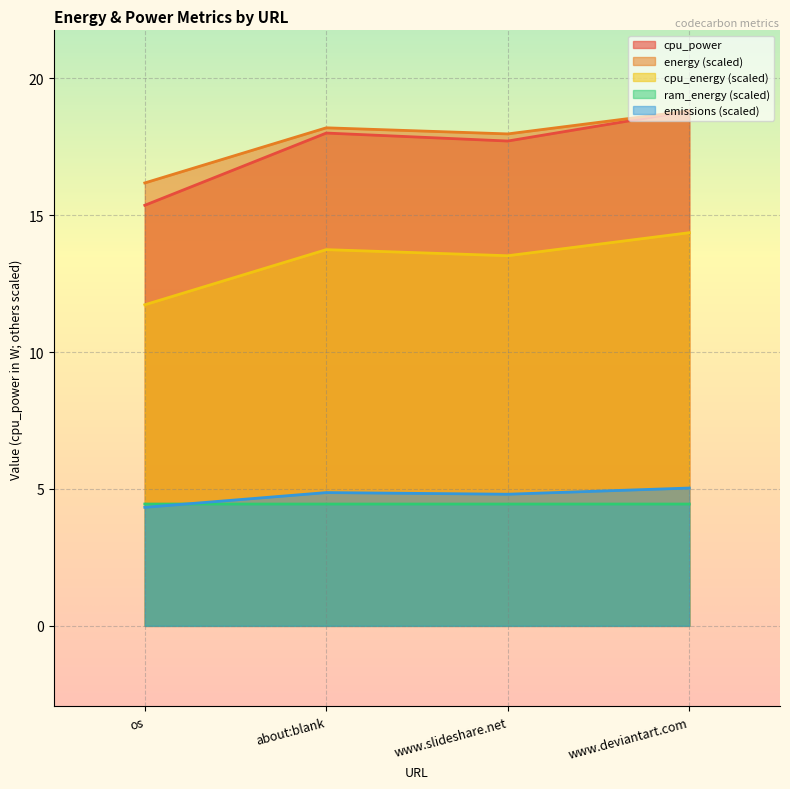

What is the value of the cpu_power point at the 2nd from the left?

18.0